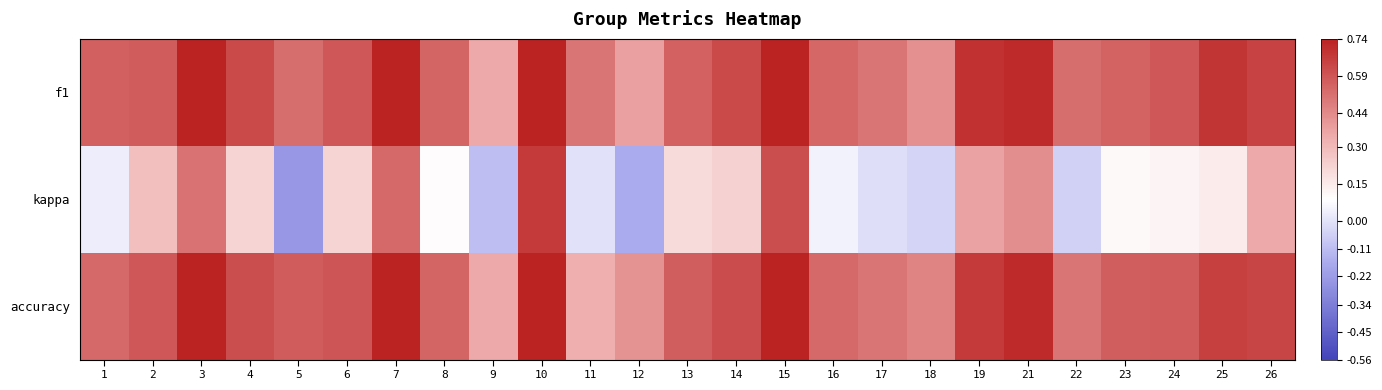

At how many categories does at least one series exceed 0?

25